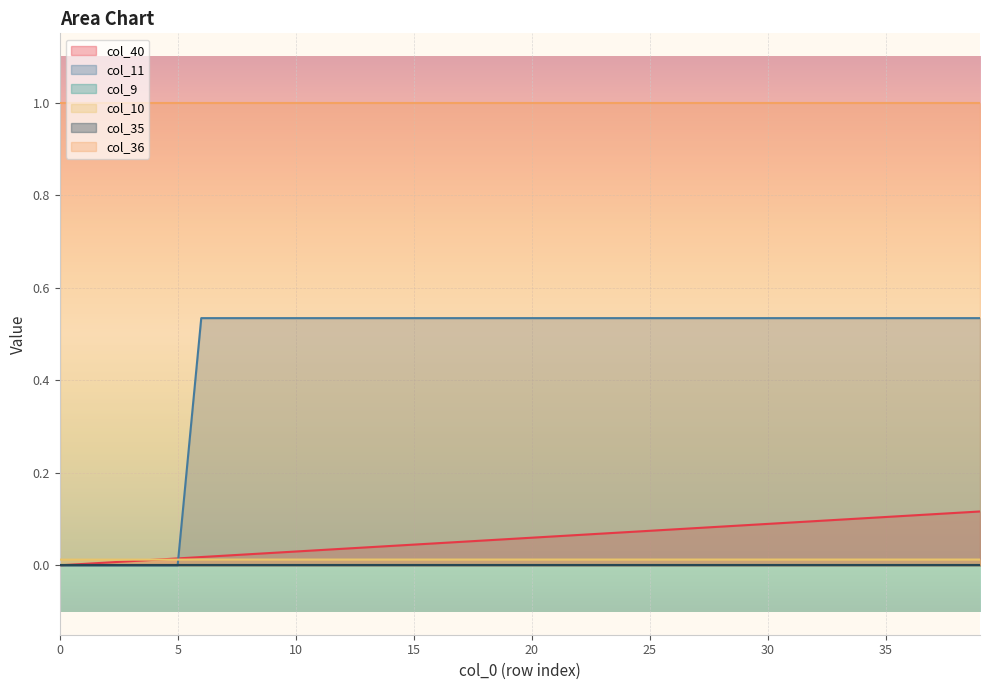

What is the difference between the maximum and minimum values in the col_11 series?

0.5